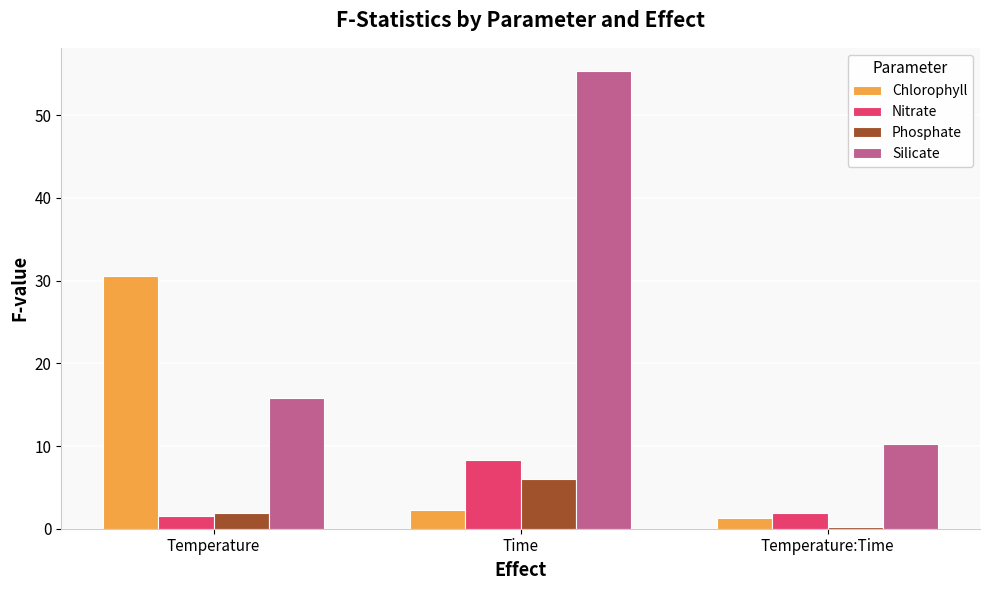

What is the maximum value for Chlorophyll?

30.5